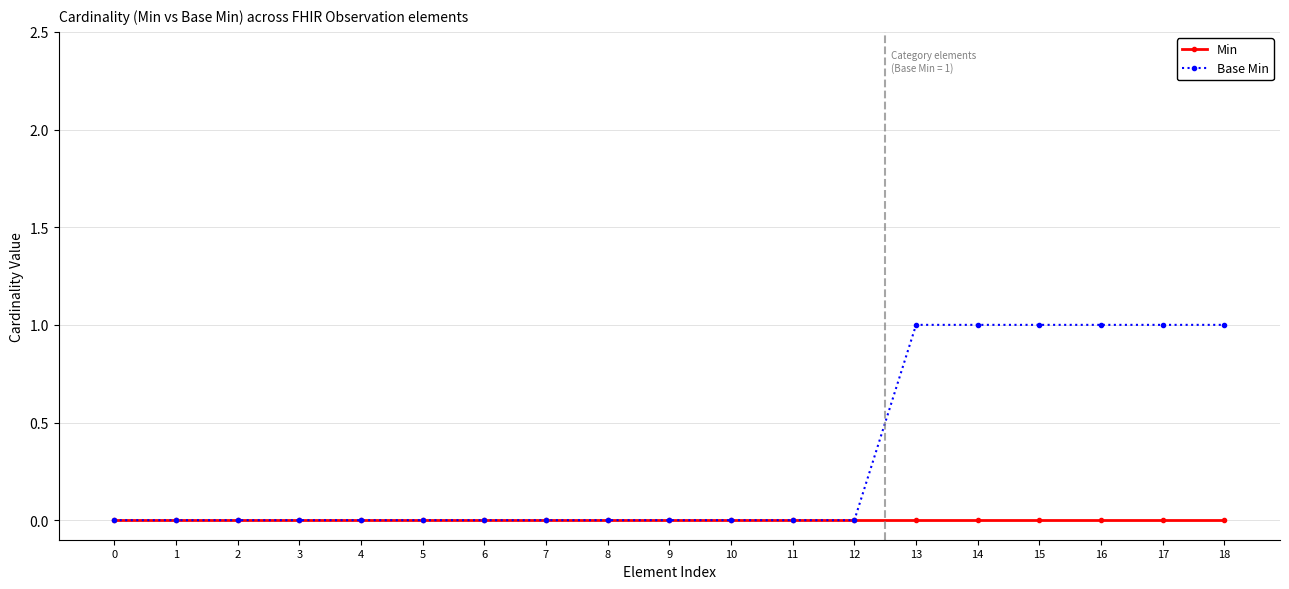

The value of Base Min at 6 is 0. True or false?

True